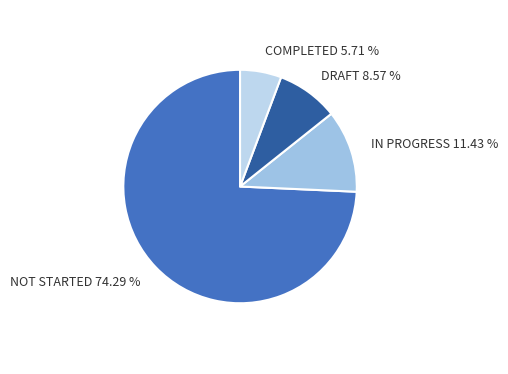

What is the ratio of the value at NOT STARTED to the value at IN PROGRESS?

6.5